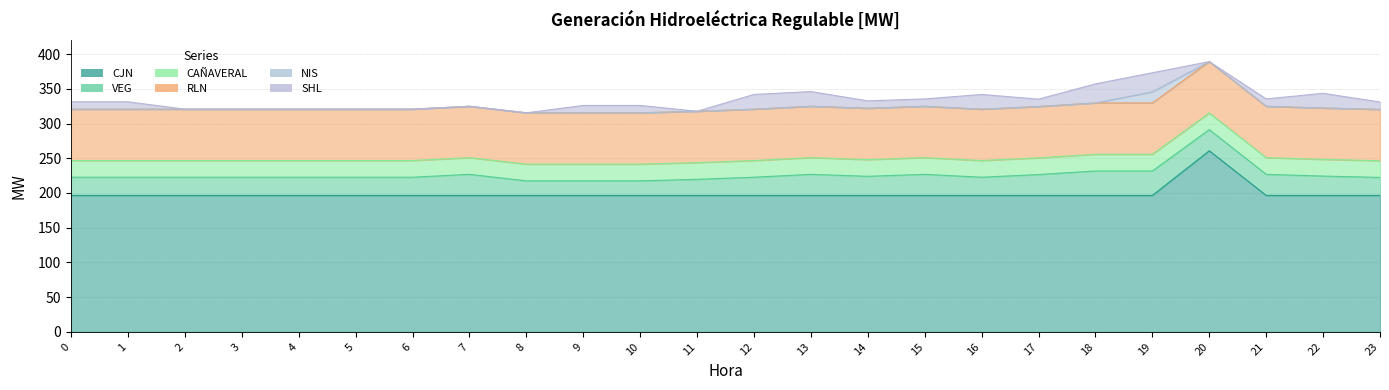

Which has a higher value, 10 or 22?

10